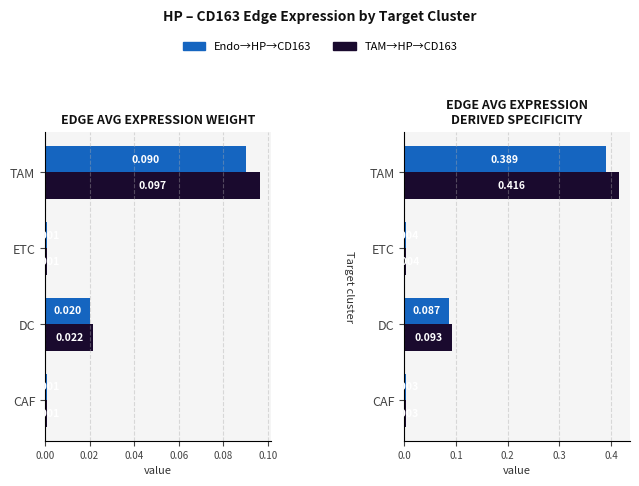

The Endo->HP->CD163 series shows 0.1 at TAM. True or false?

False